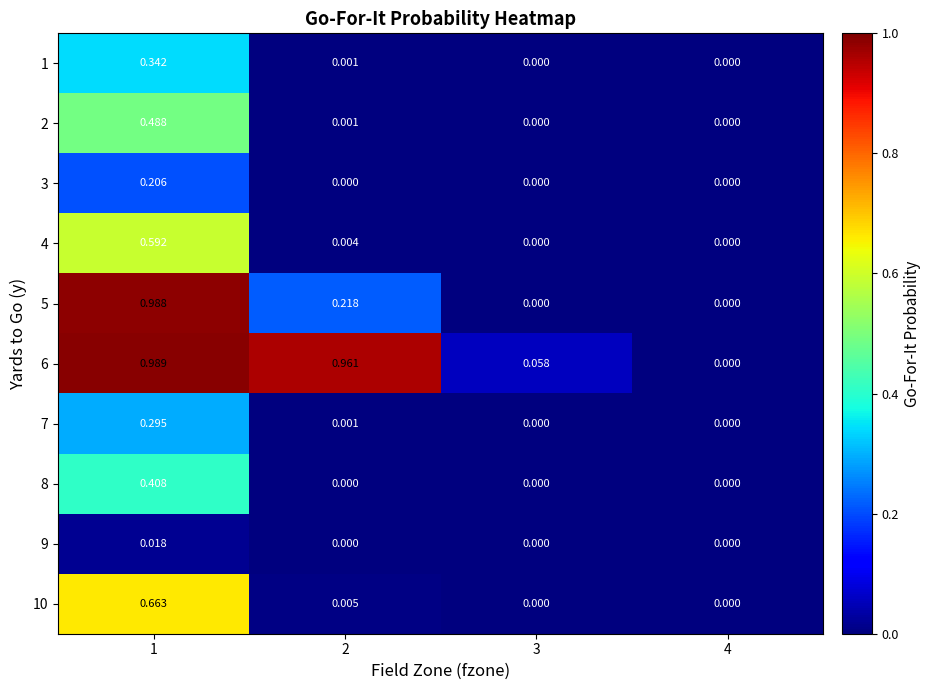

Is the value of 8 at 1 greater than the value of 10 at 1?

No